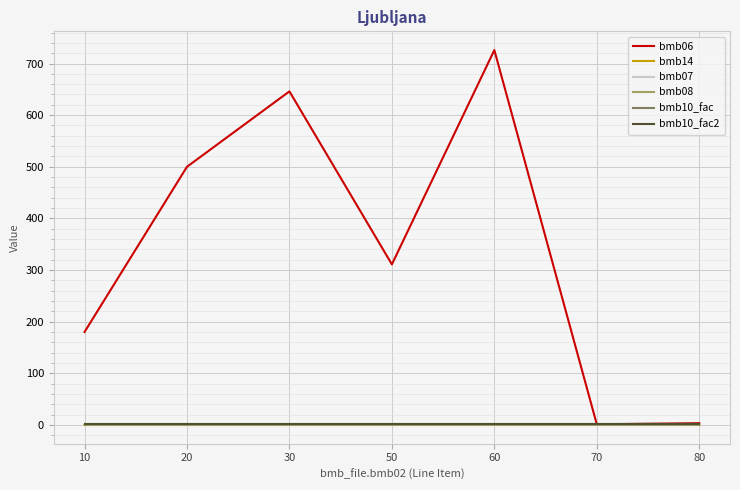

List the series in order of their peak value, lowest first.

bmb08, bmb14, bmb07, bmb10_fac, bmb10_fac2, bmb06